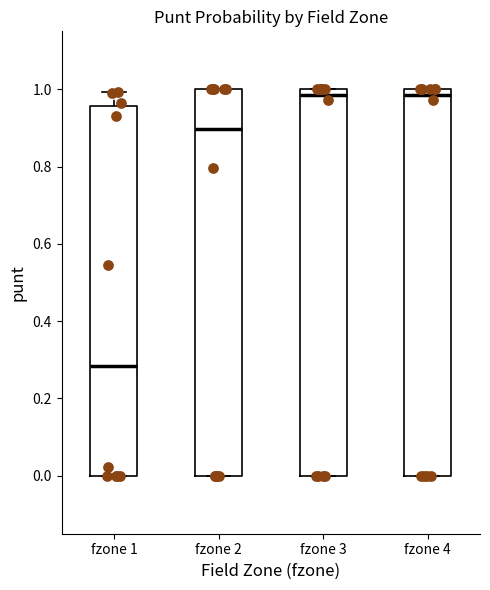

Where is the upper edge of the box for fzone 2 on the y-axis? The values are not printed on the chart, so give them approximately, as read against the axis.

1.00